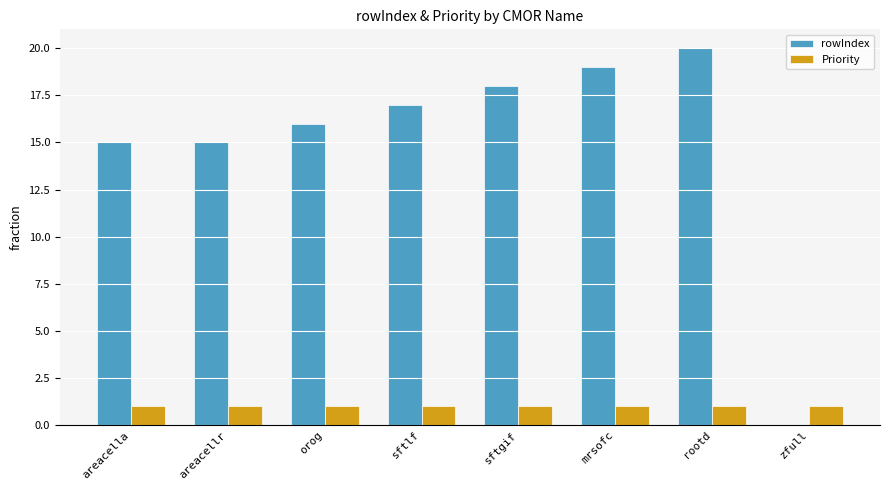

At which category is the sum across all series the highest?

rootd